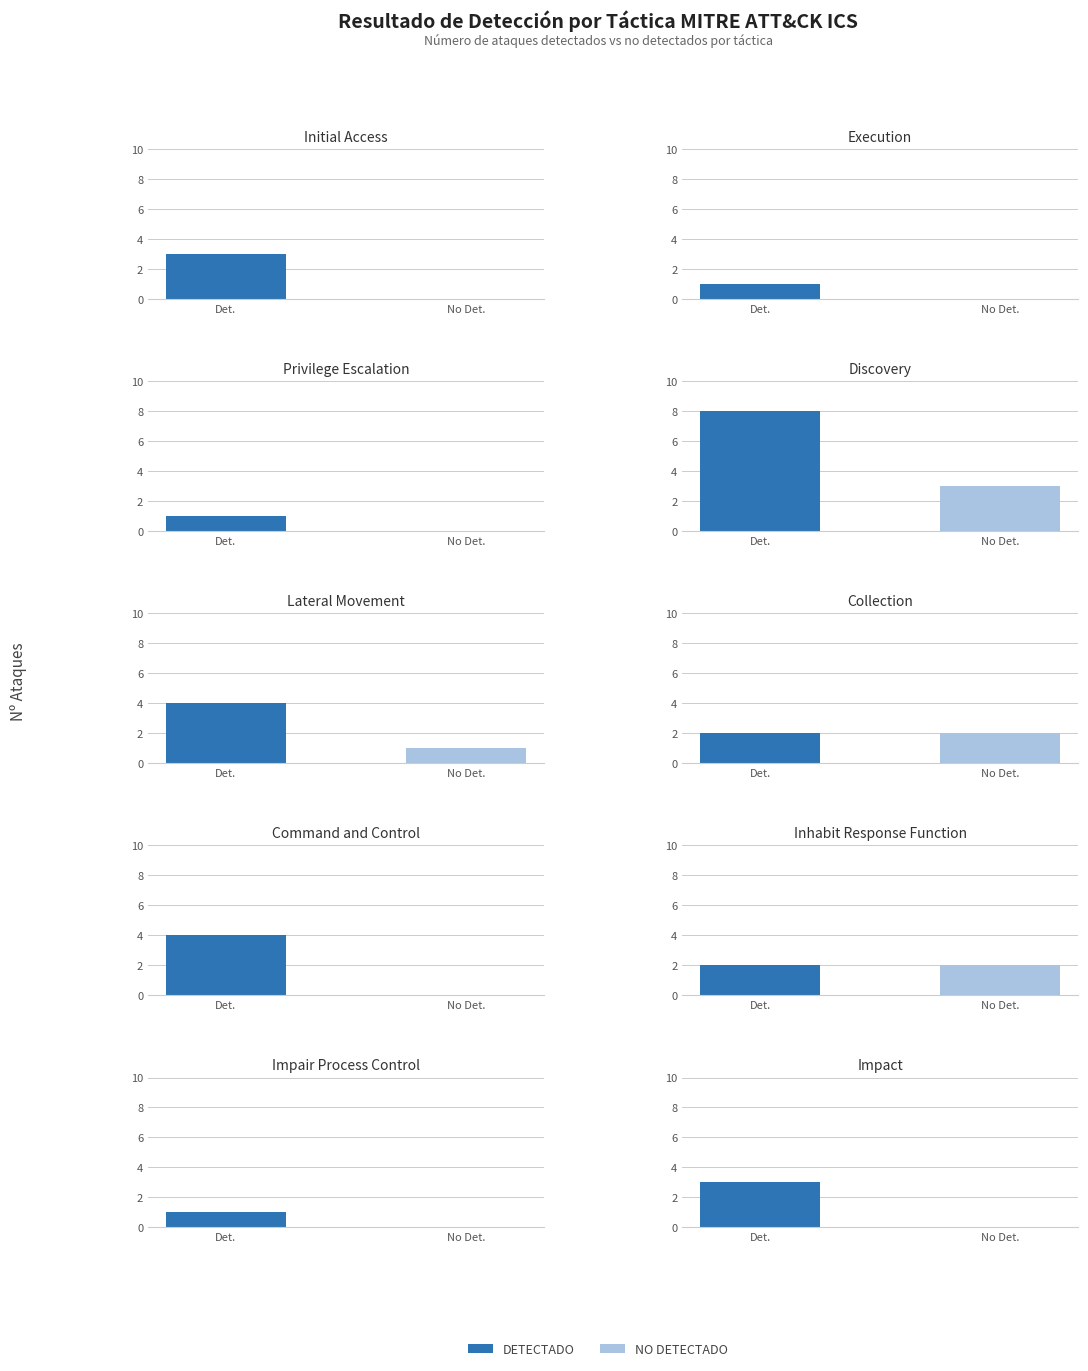

Which series has the widest spread of values?

DETECTADO